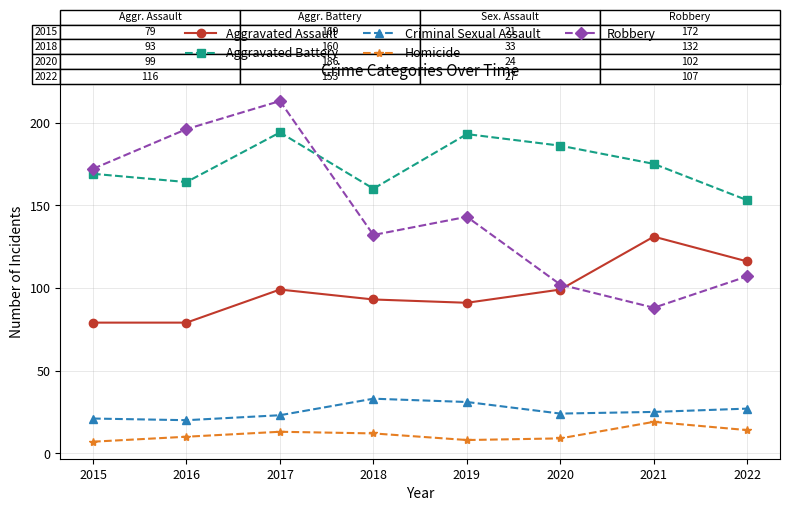

What is the lowest value of the Homicide series?

7